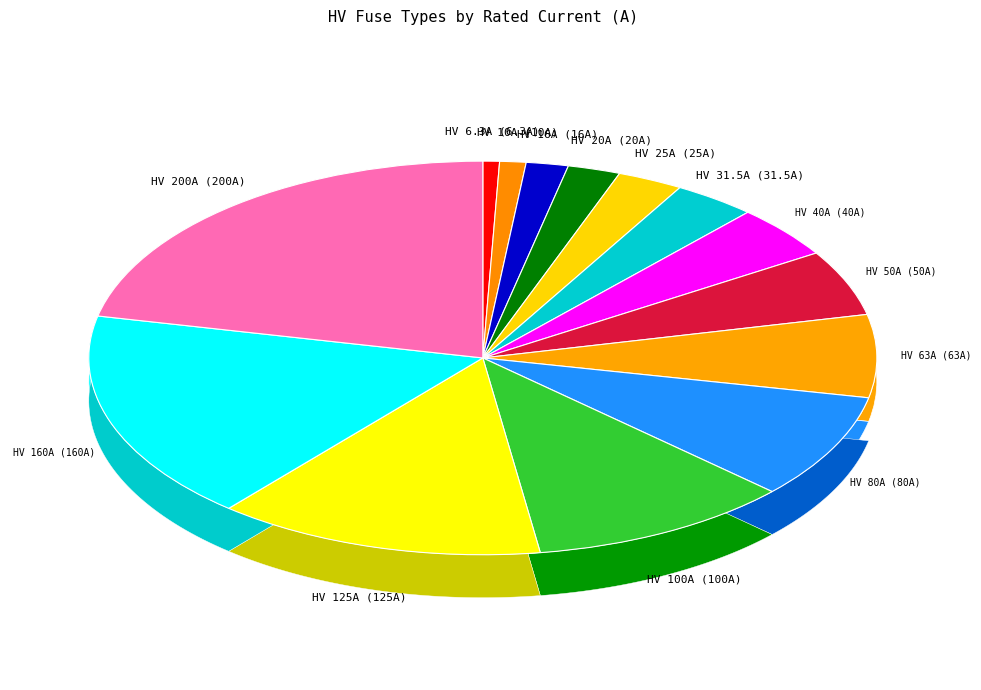

Which slice is the smallest?

HV 6.3A